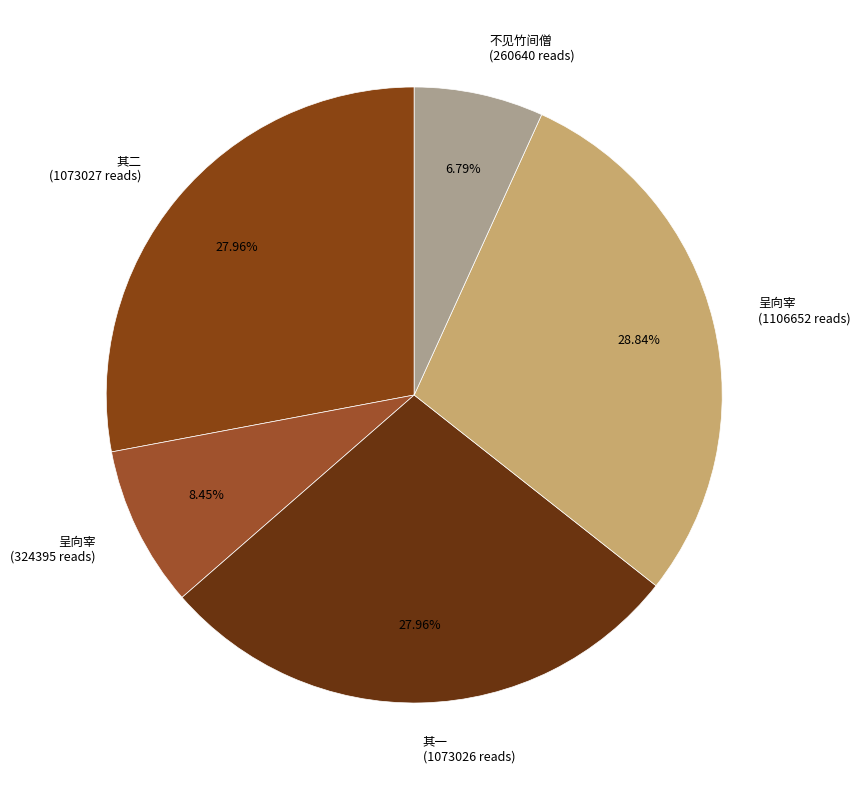

Which has a higher value, 其一 (1073026 reads) or 不见竹间僧 (260640 reads)?

其一 (1073026 reads)